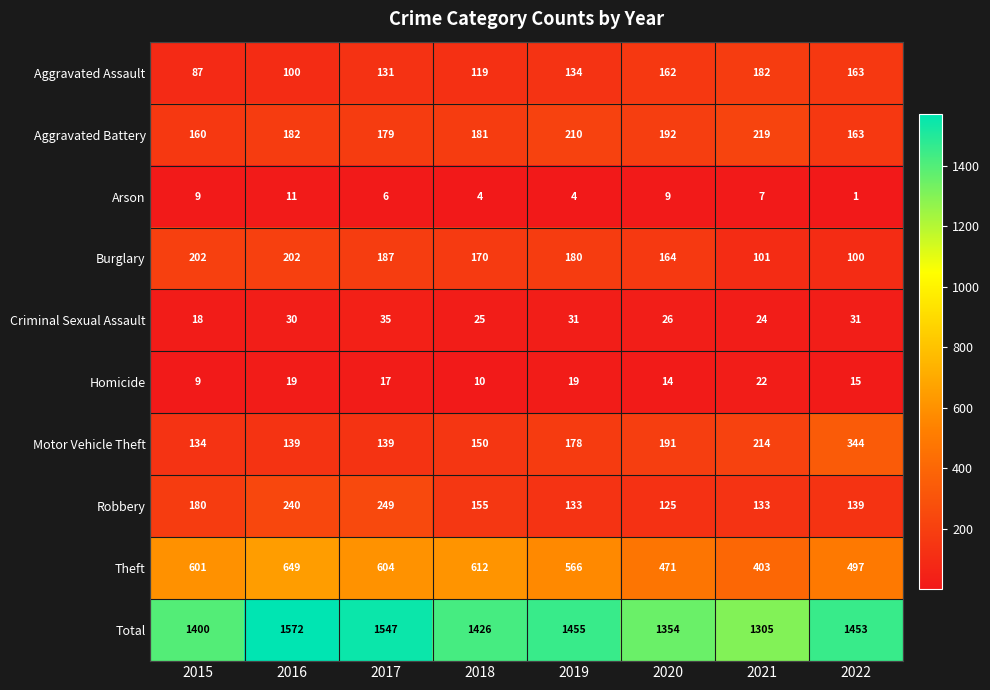

List the series in order of their peak value, highest first.

Total, Theft, Motor Vehicle Theft, Robbery, Aggravated Battery, Burglary, Aggravated Assault, Criminal Sexual Assault, Homicide, Arson